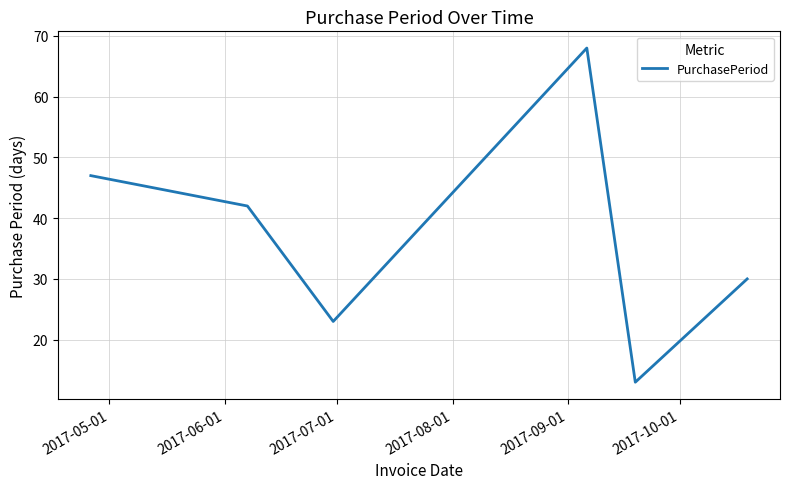

Reading left to right, list all the values displayed in this chart.

47	42	23	68	13	30